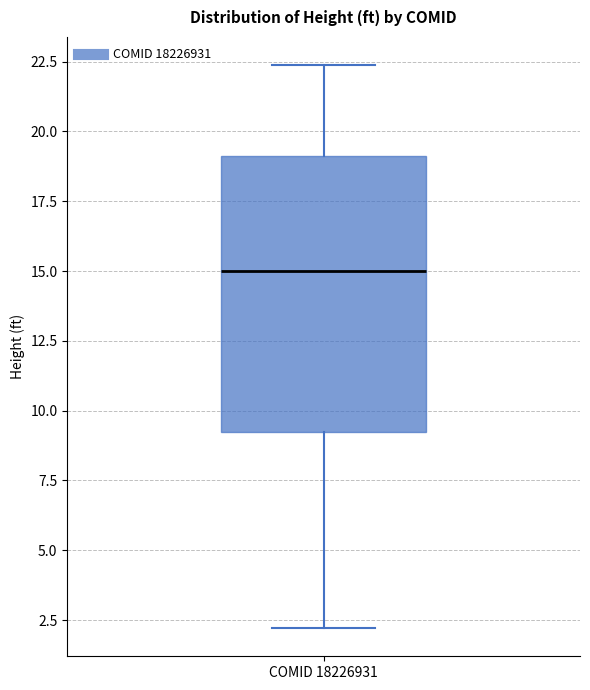

Where does the upper whisker of the box for COMID 18226931 end on the y-axis? The values are not printed on the chart, so give them approximately, as read against the axis.

22.5